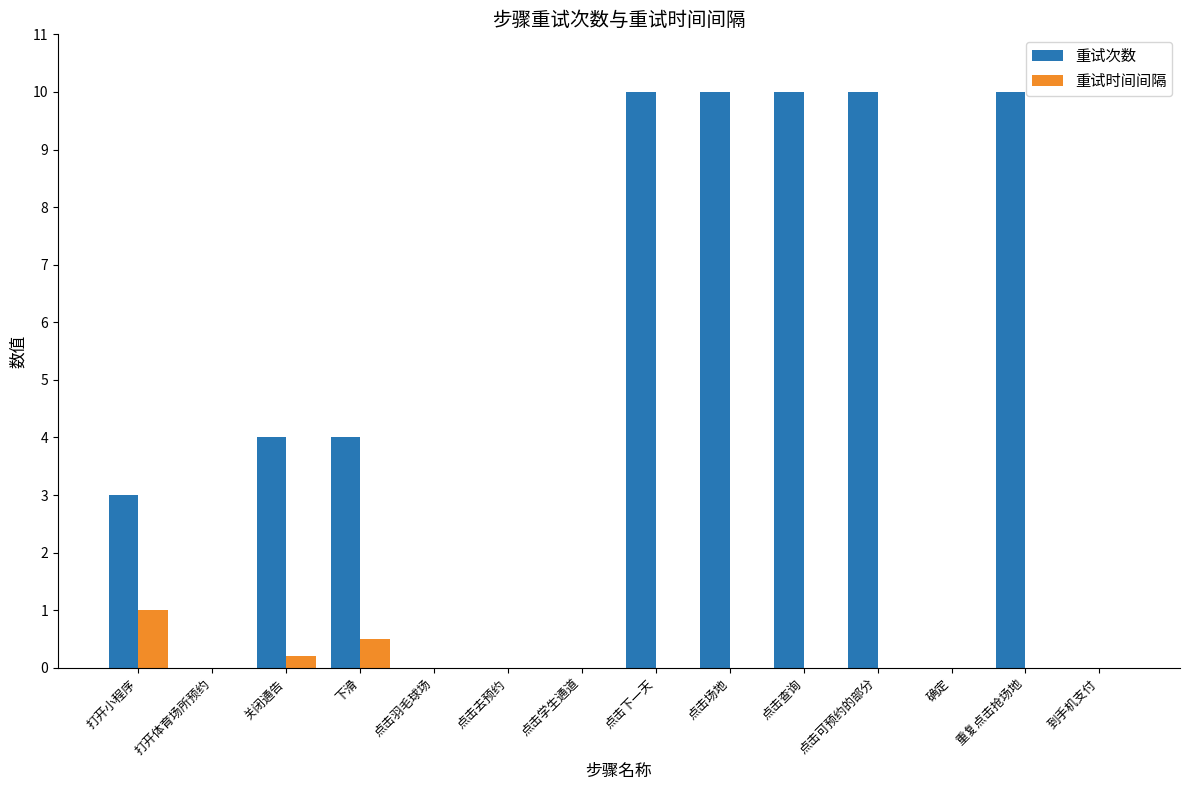

Which series has the widest spread of values?

重试次数